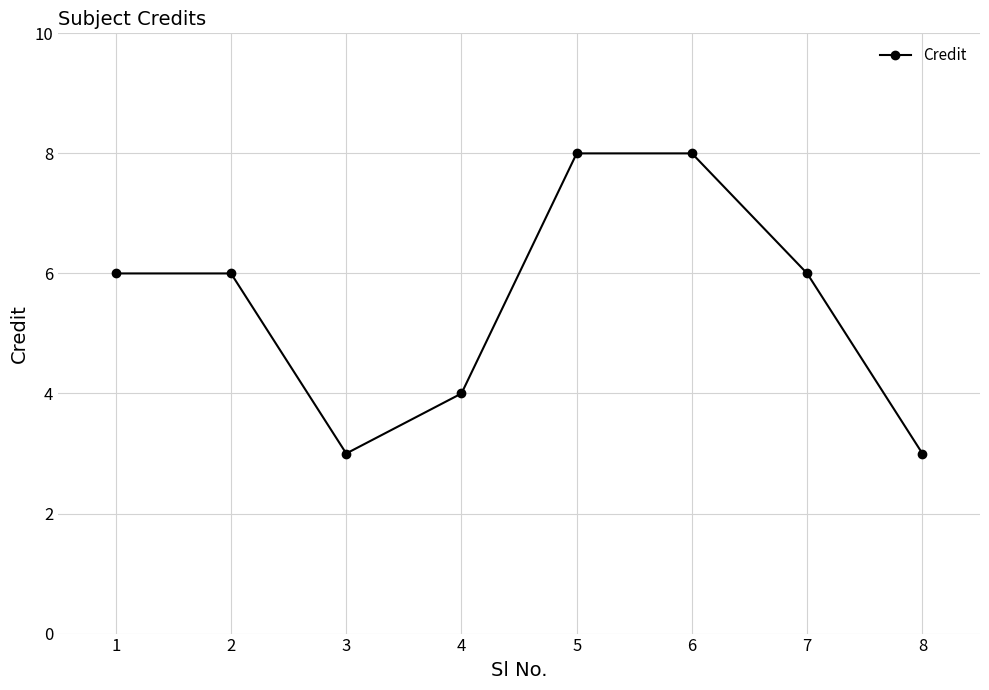

What is the sum of the values at 2 and 1?

12